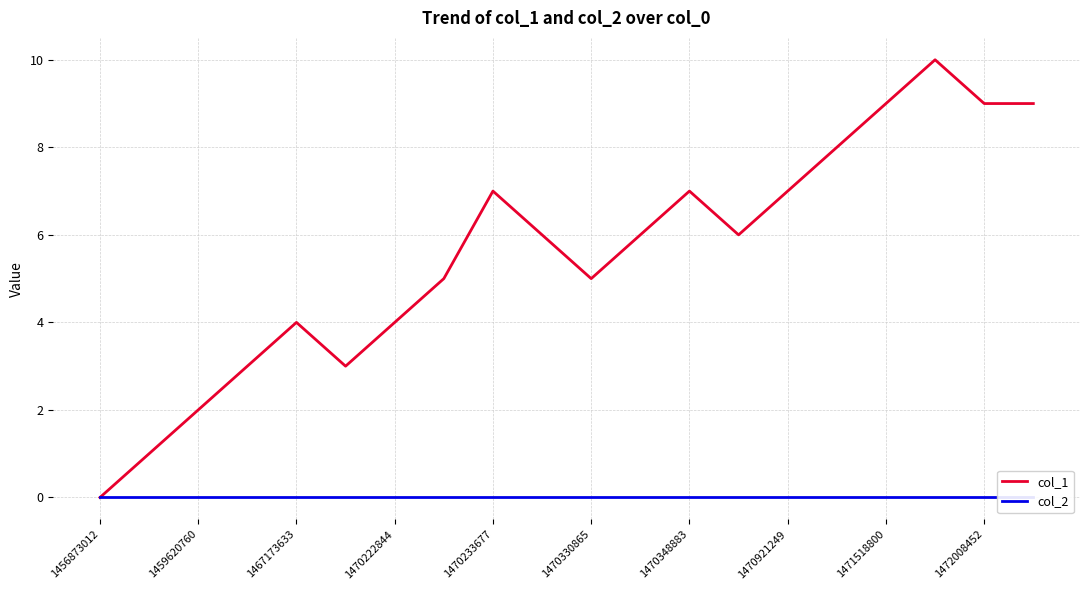

The value of col_1 at 1470222844 is 4. True or false?

True